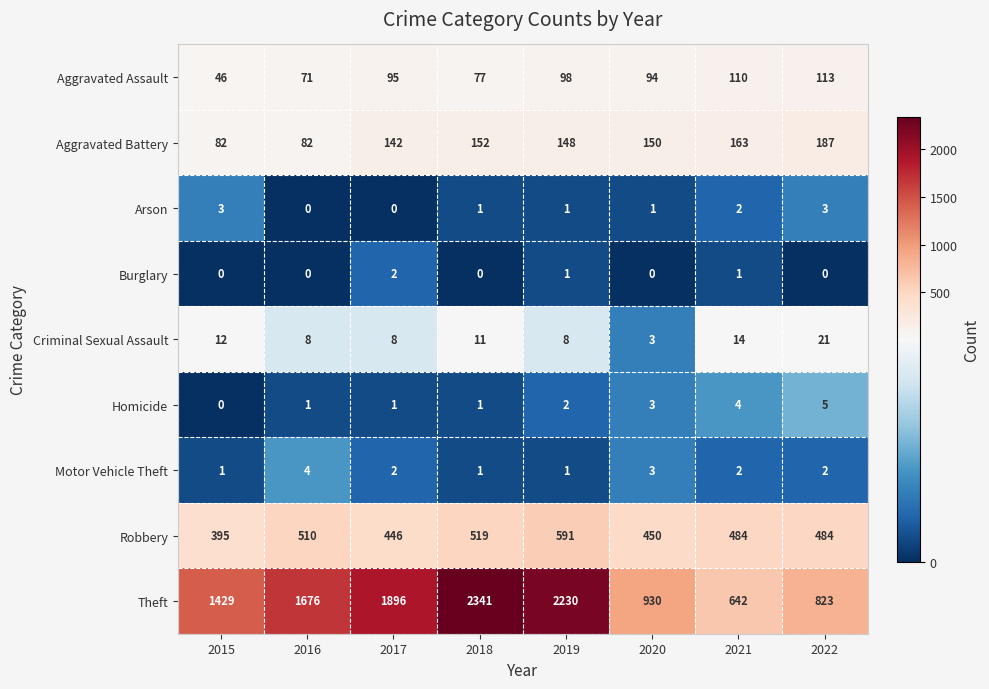

True or false: Robbery has a value of 673 at 2016.

False